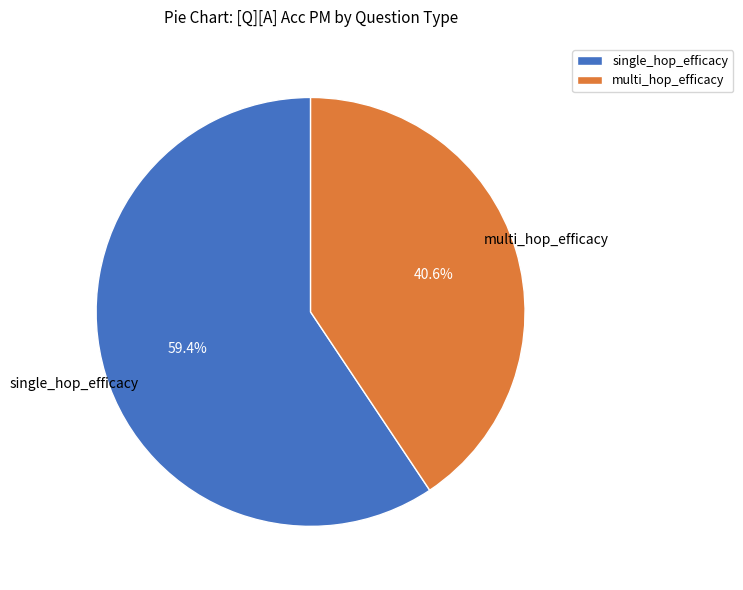

To the nearest percent, what is the average slice percentage?

50%